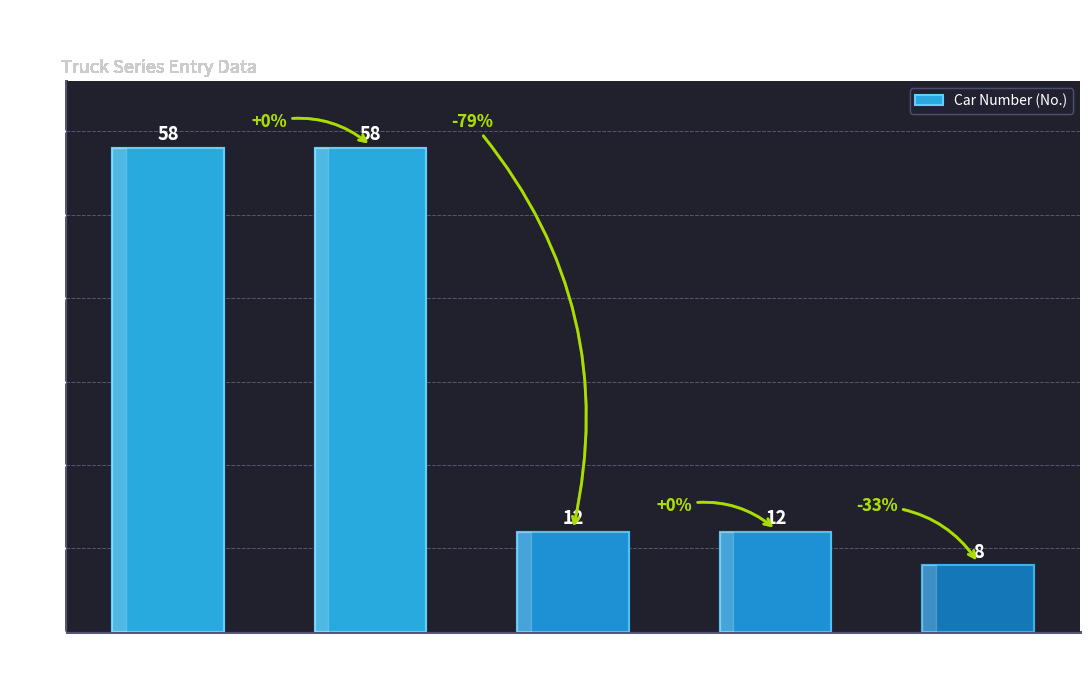

What is the label of the 2nd bar from the right?

Gosselin Racing
2003